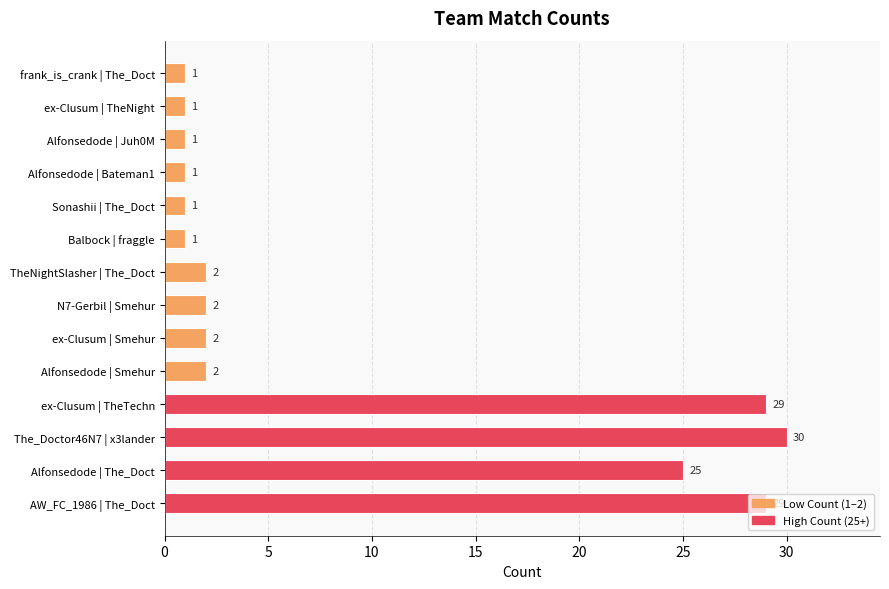

Where is the data nearest to the value 15?

Alfonsedode | The_Doct